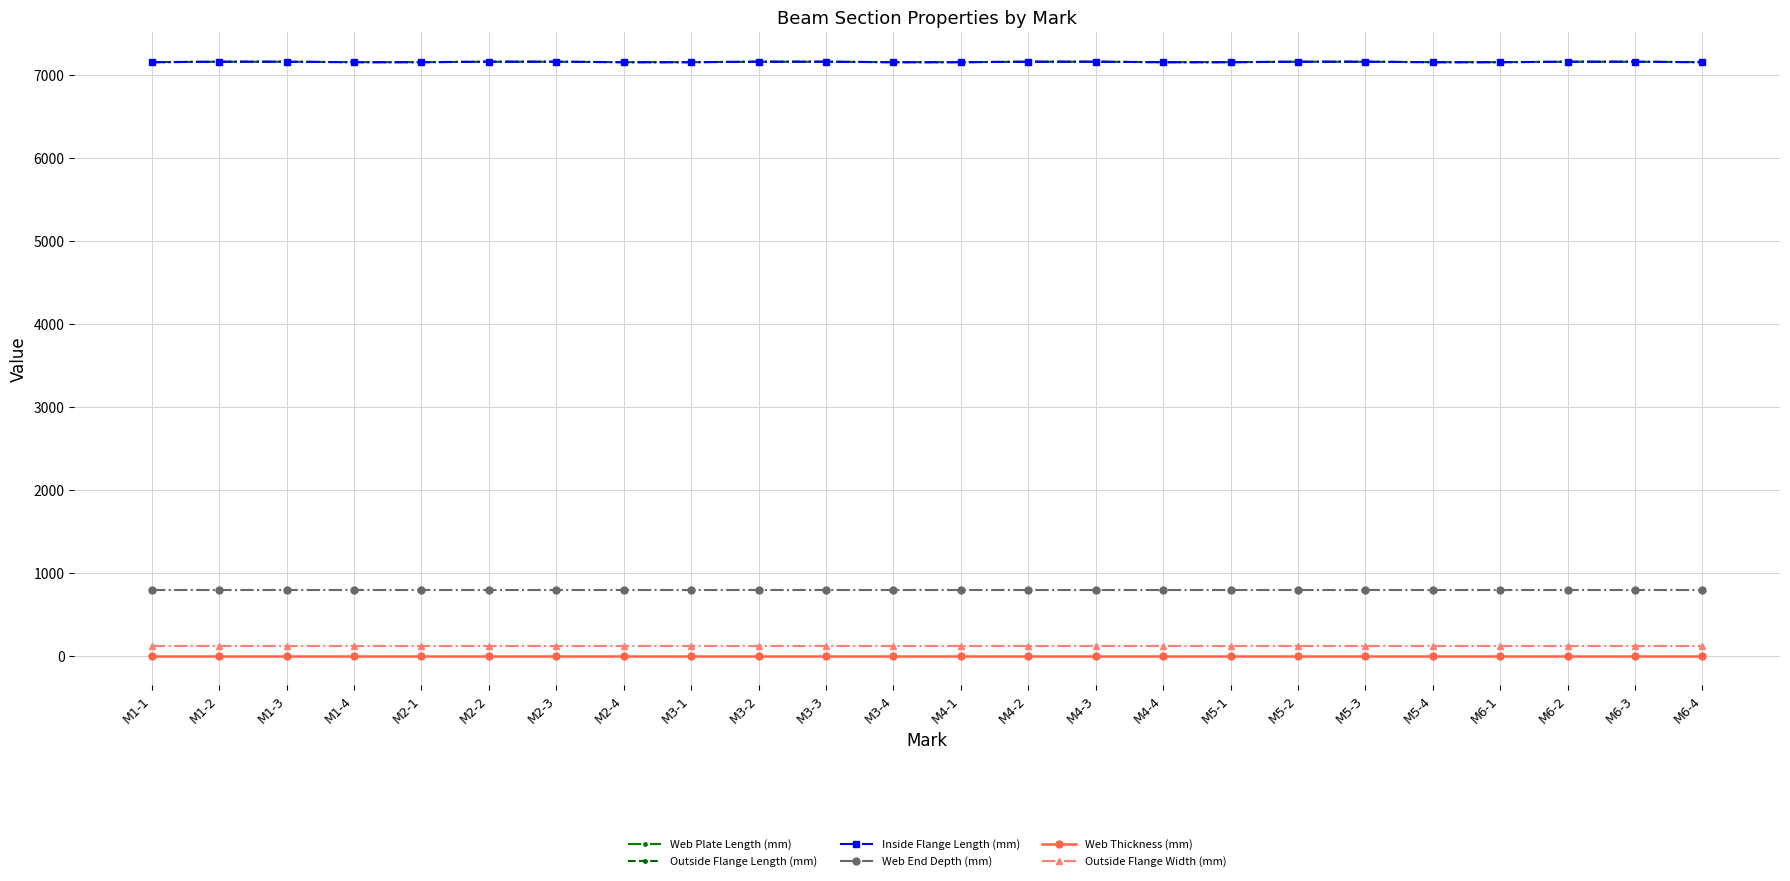

Is it true that Outside Flange Width (mm) equals 193 at M4-4?

False